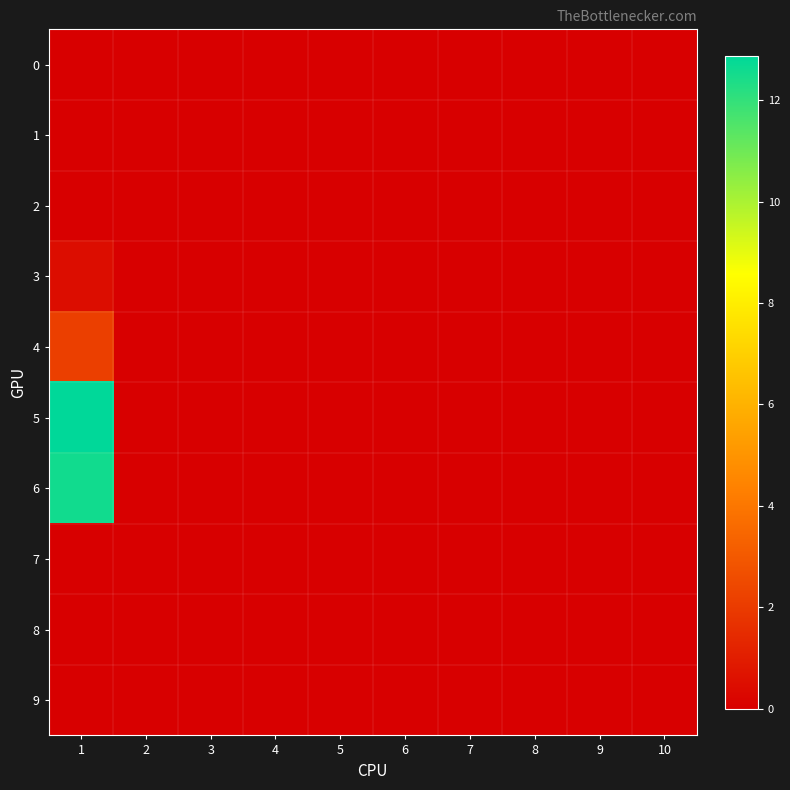

Rank the series by their maximum value, from highest to lowest.

5, 6, 4, 3, 0, 1, 2, 7, 8, 9